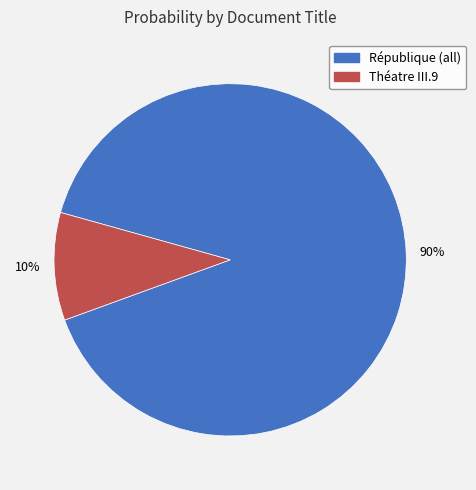

To the nearest percent, what is the difference between the largest and smallest slice percentages?

80%